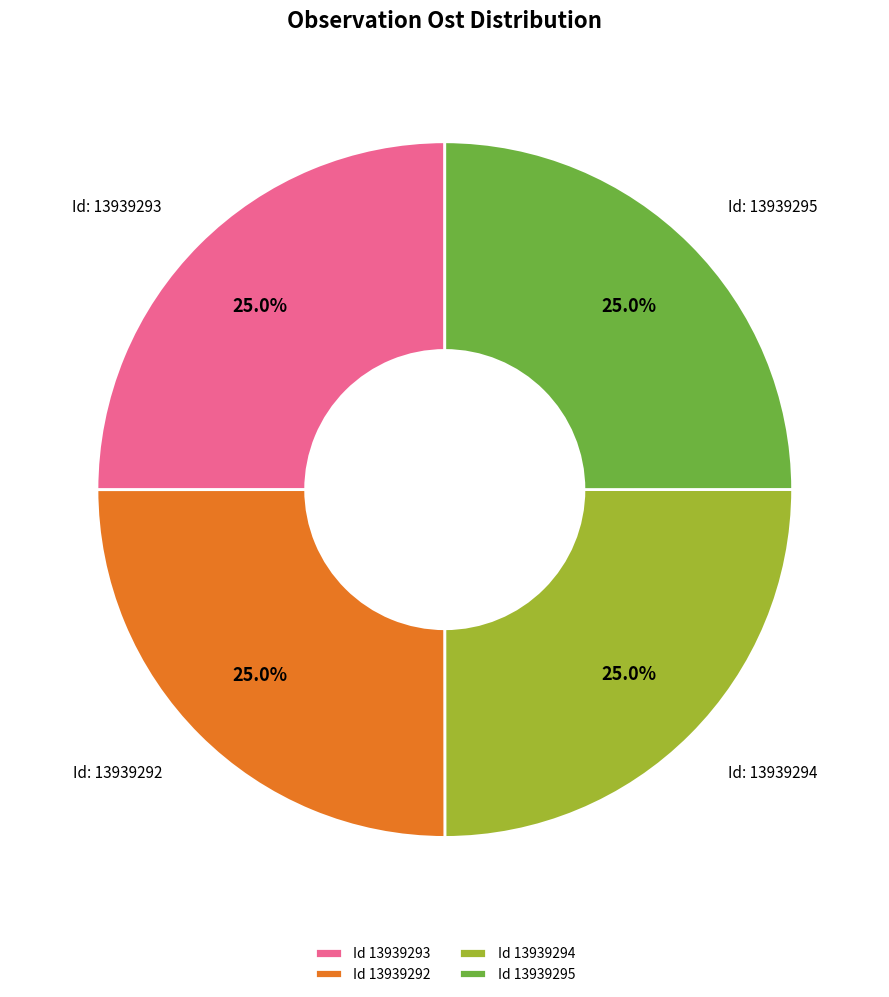

What percentage is NOT represented by Id 13939292?

75.0%